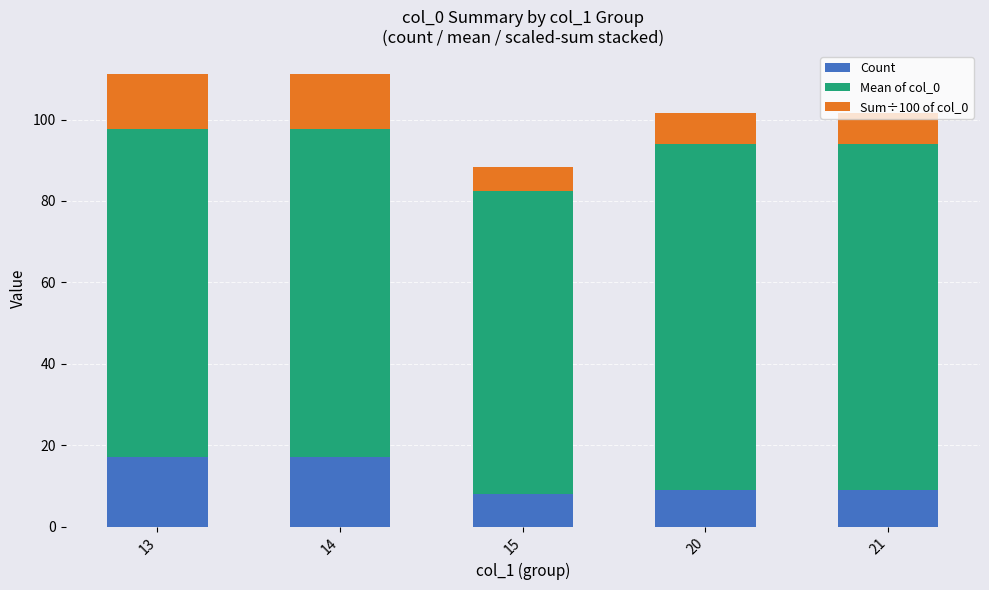

What is the lowest value of the Count series?

8.0